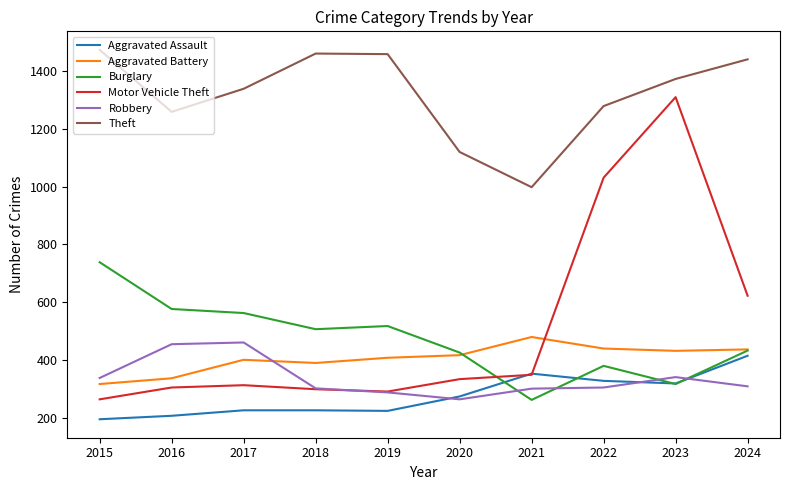

Between 2018 and 2021, which series saw the biggest shift?

Theft